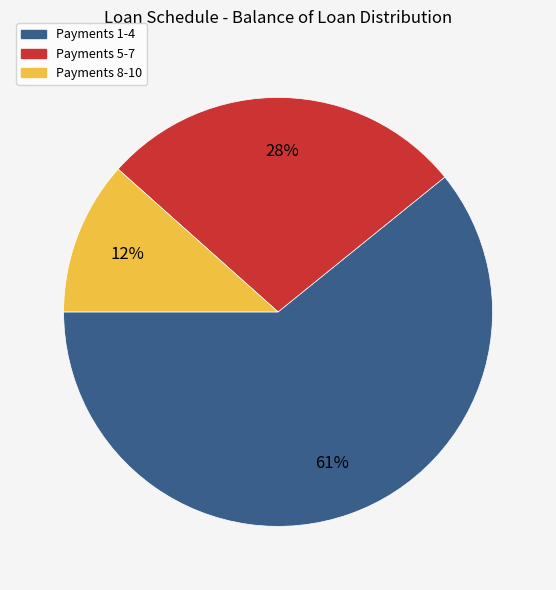

Count the number of slices in the pie.

3